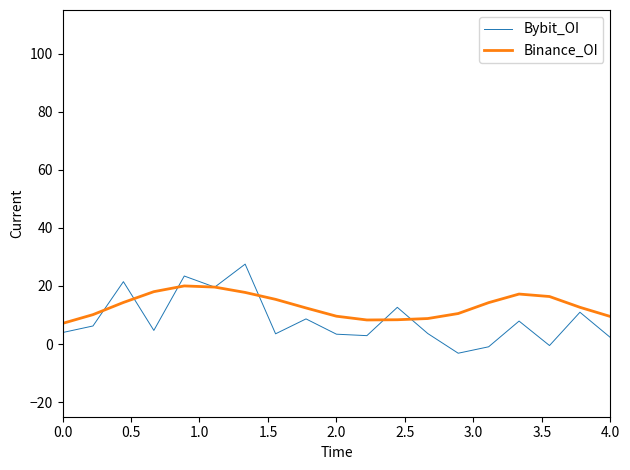

What is the smallest value displayed?

-3.1